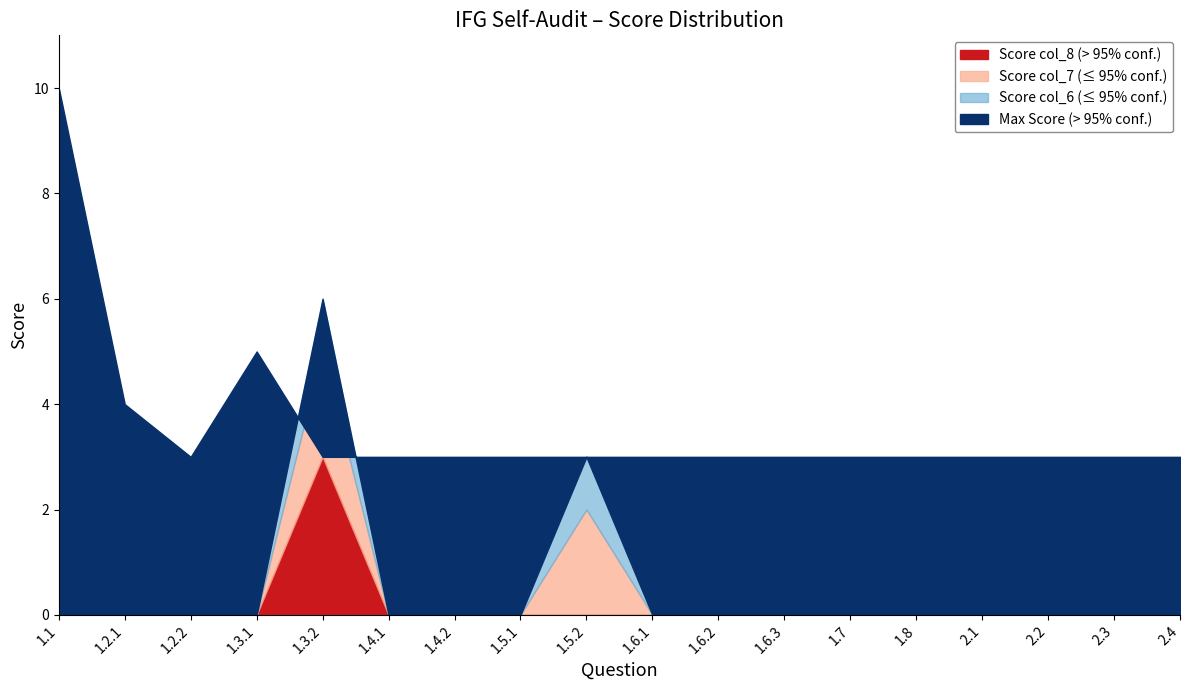

Which series has the largest total across all categories?

Max Score